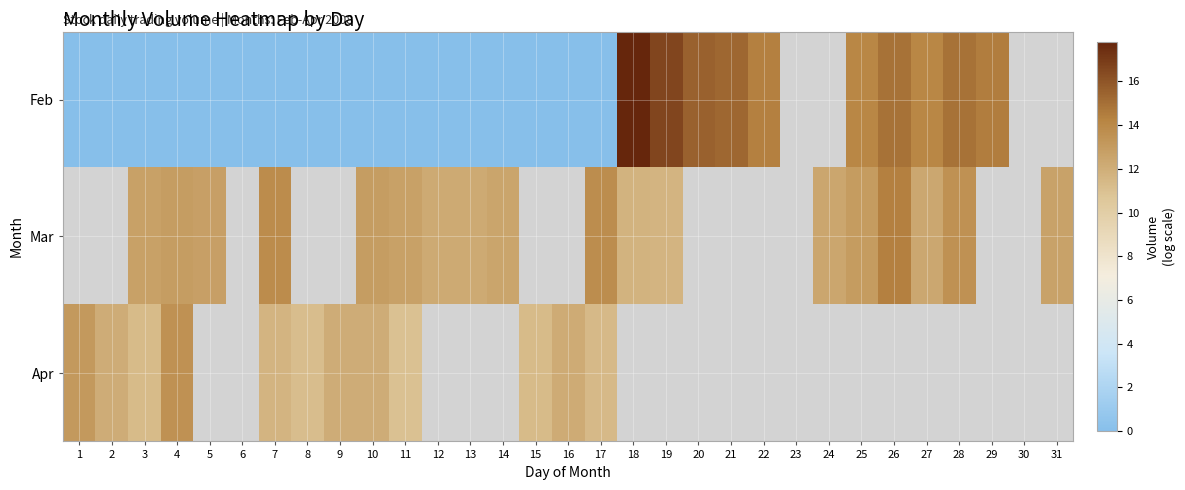

Which series has the widest spread of values?

Feb